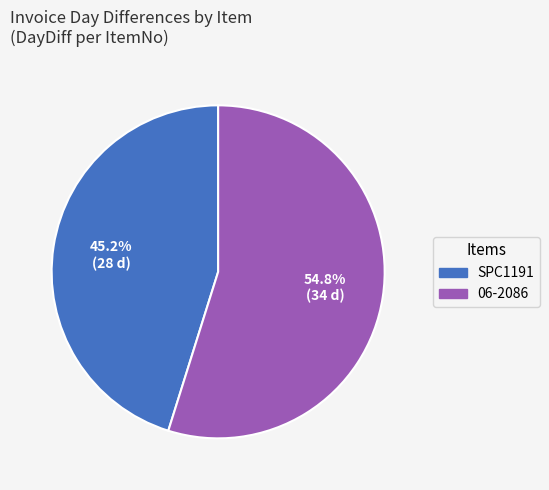

True or false: 06-2086 accounts for 45% of the total.

False